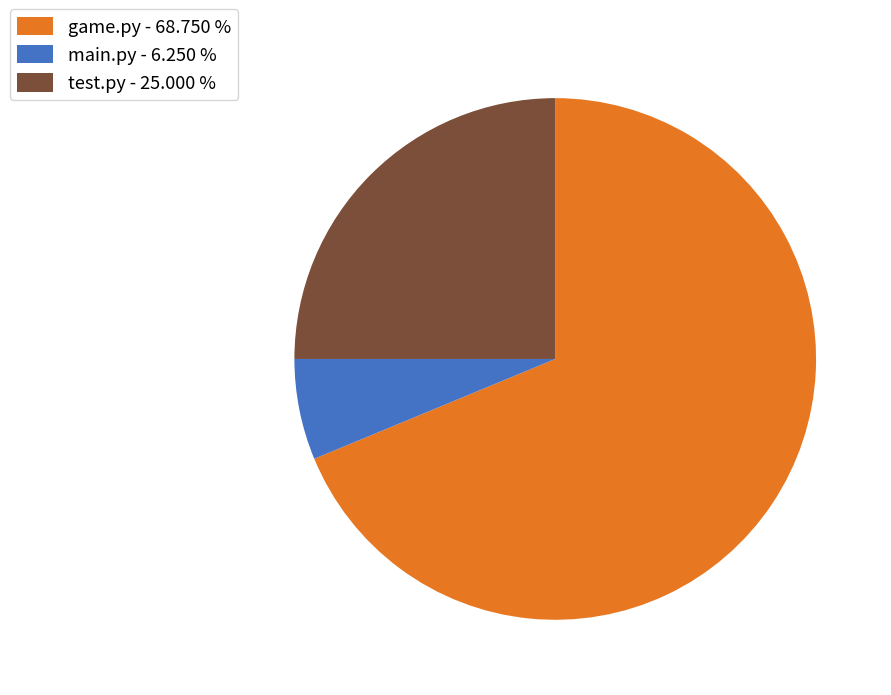

Which has a higher value, main.py - 6.250 % or test.py - 25.000 %?

test.py - 25.000 %